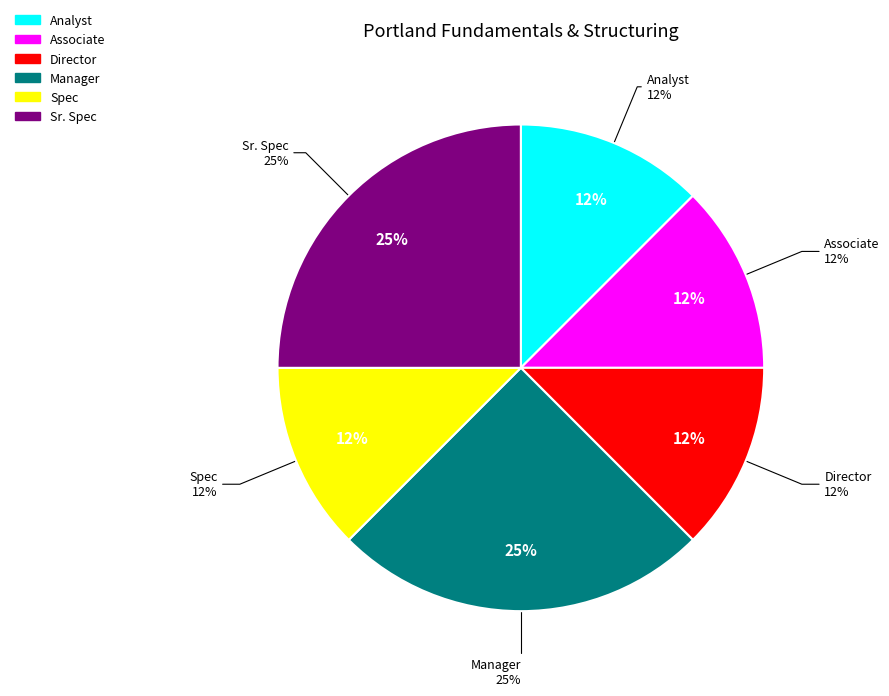

Is the sum of Analyst and Associate greater than half?

No